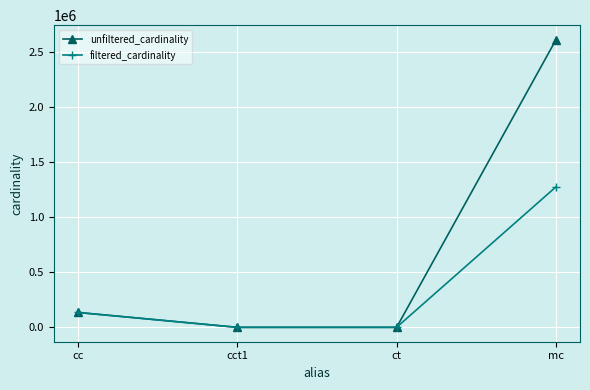

Rank the series by their average value, from lowest to highest.

filtered_cardinality, unfiltered_cardinality